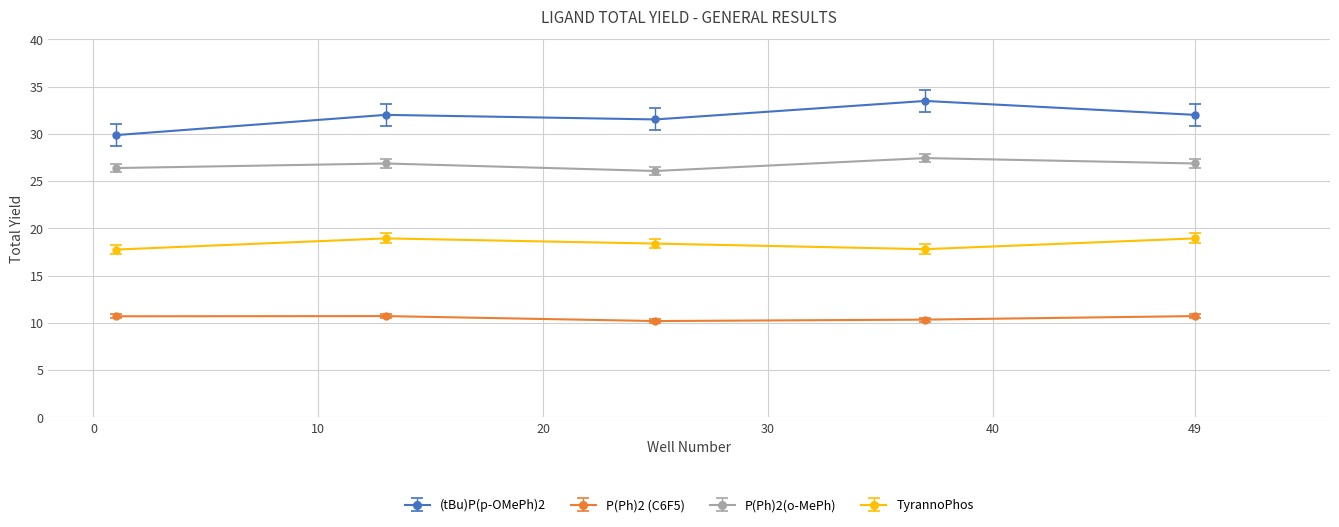

True or false: P(Ph)2(o-MePh) has more than 2 points higher than both neighbors.

False